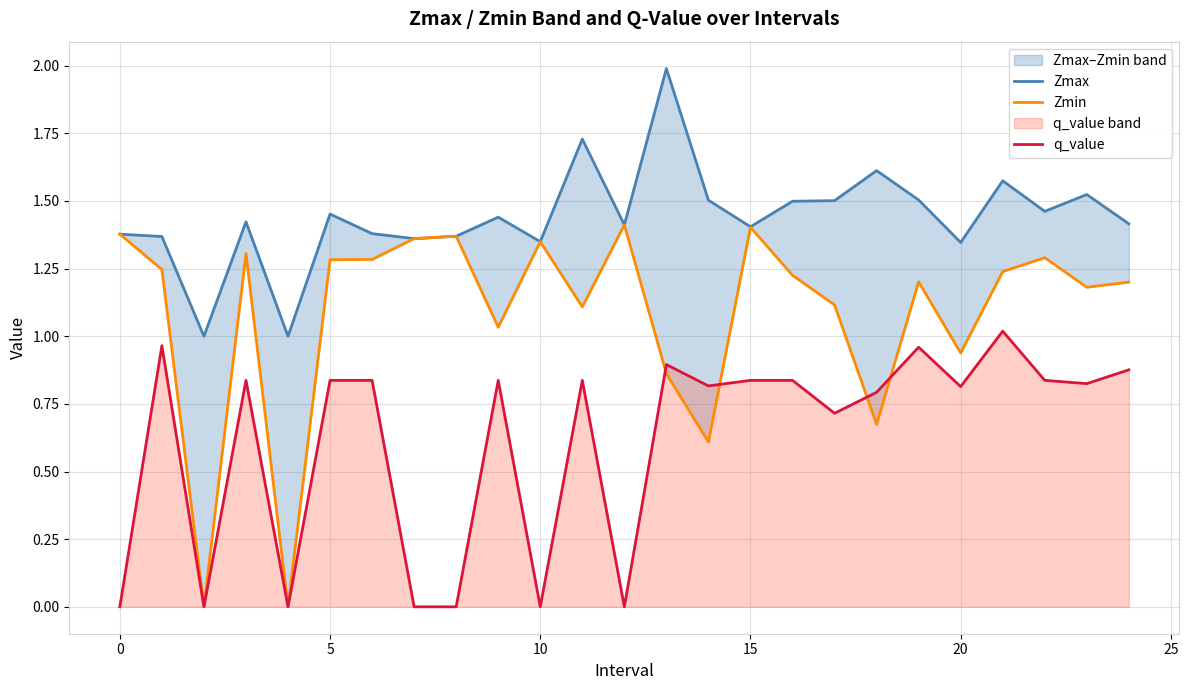

The value of Zmax at 23 is 1.5. True or false?

True